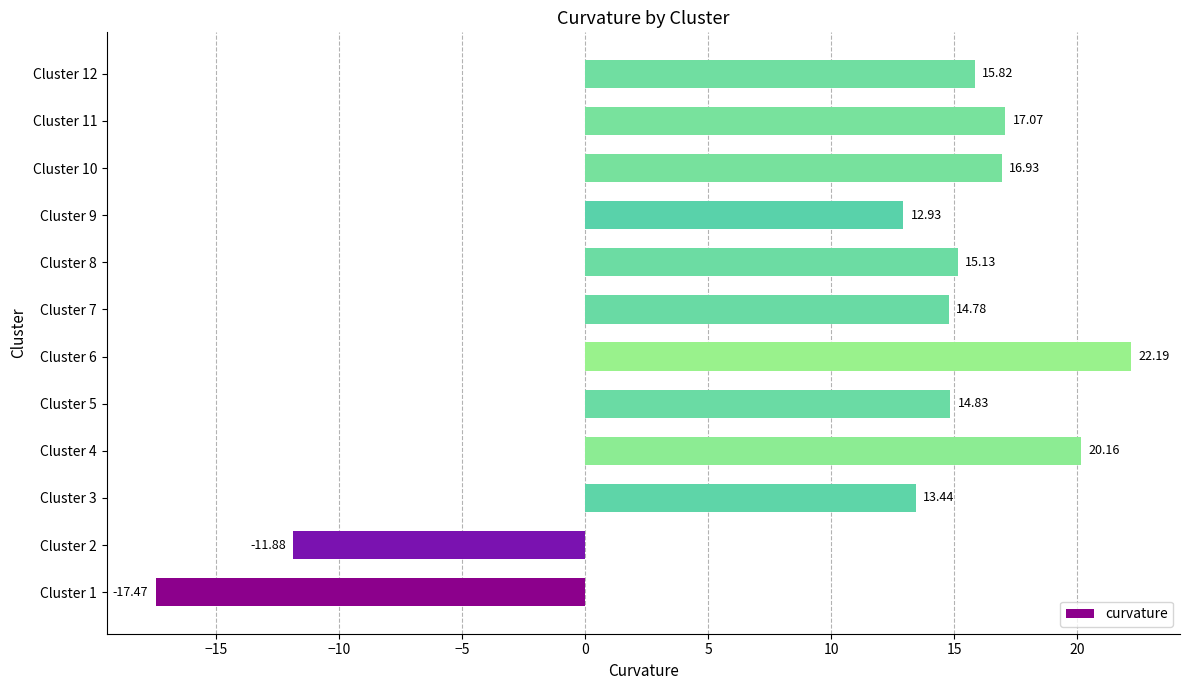

What is the sum of the values at Cluster 7 and Cluster 6?

37.0